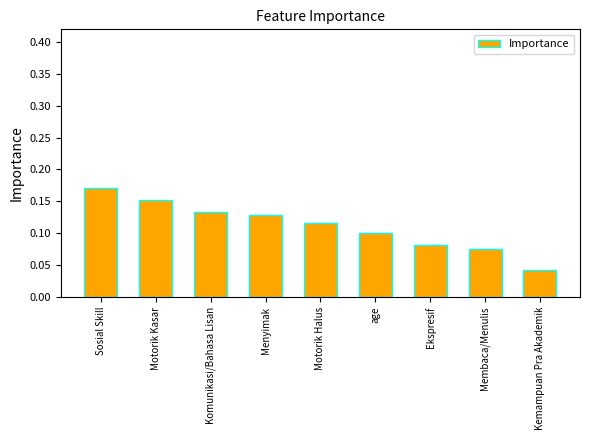

What is the label of the 3rd bar from the right?

Ekspresif